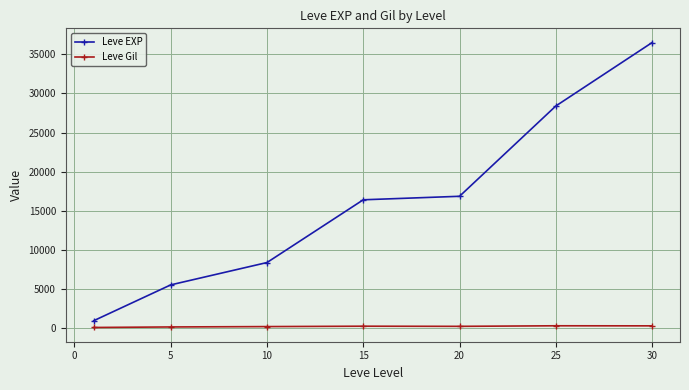

List the series in order of their overall mean, lowest first.

Leve Gil, Leve EXP